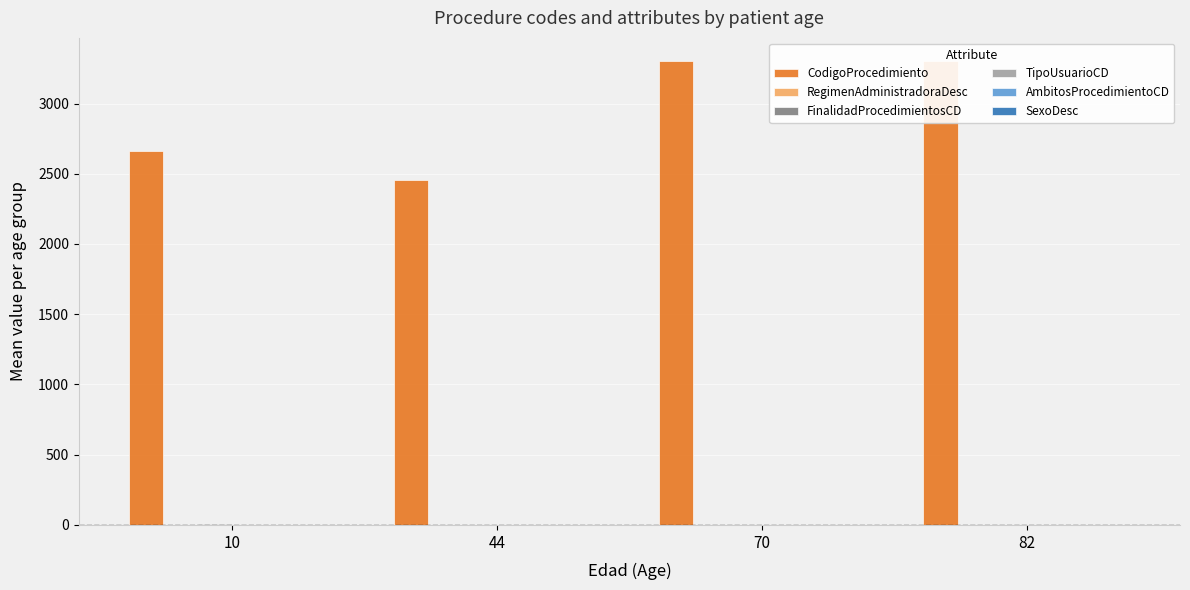

The SexoDesc series shows 0 at 70. True or false?

True